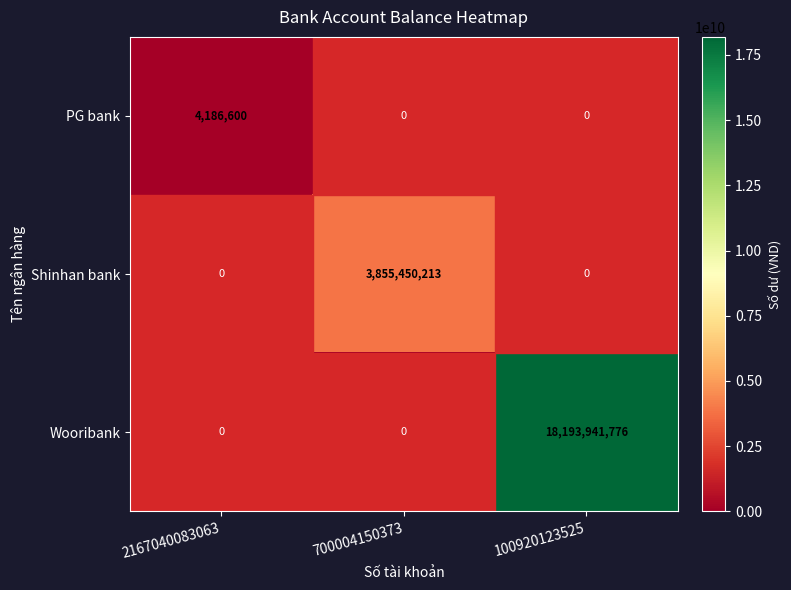

What is the sum of all PG bank values?

4186600